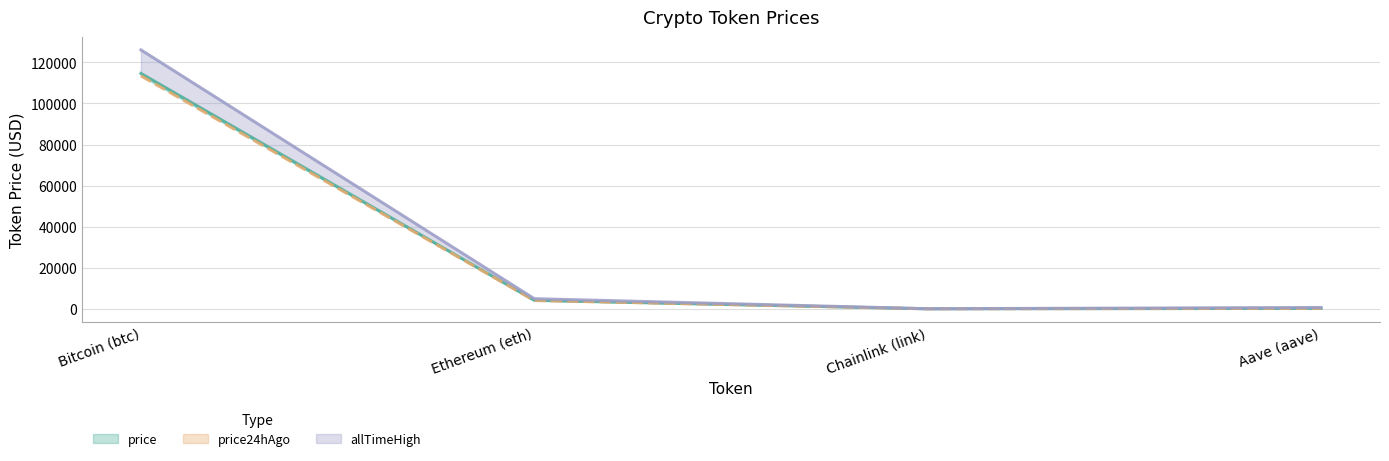

How many values are below 4069?

2